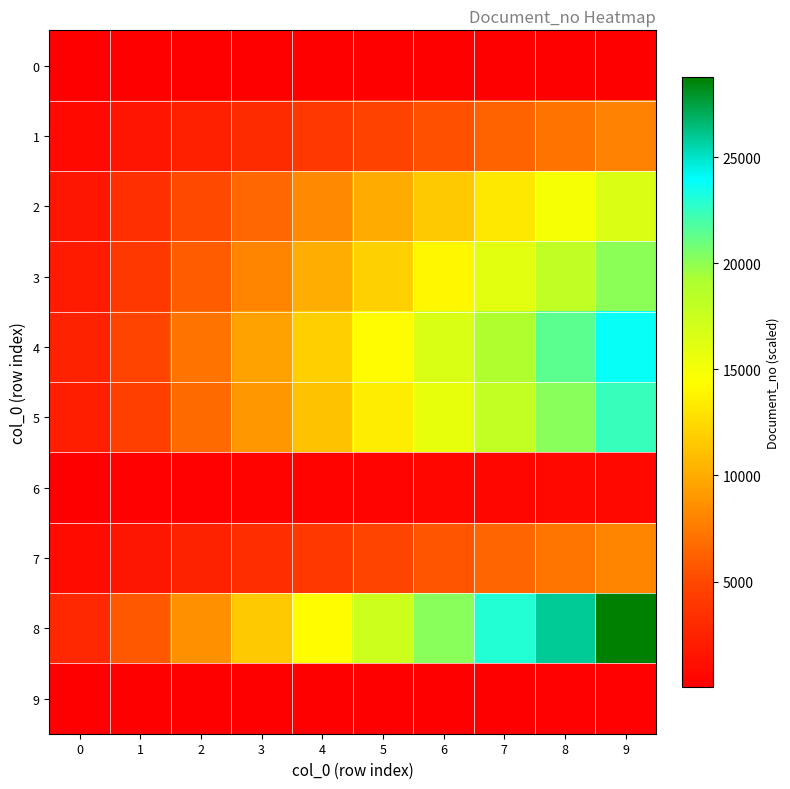

What is the total value across all series at 4?

64230.5